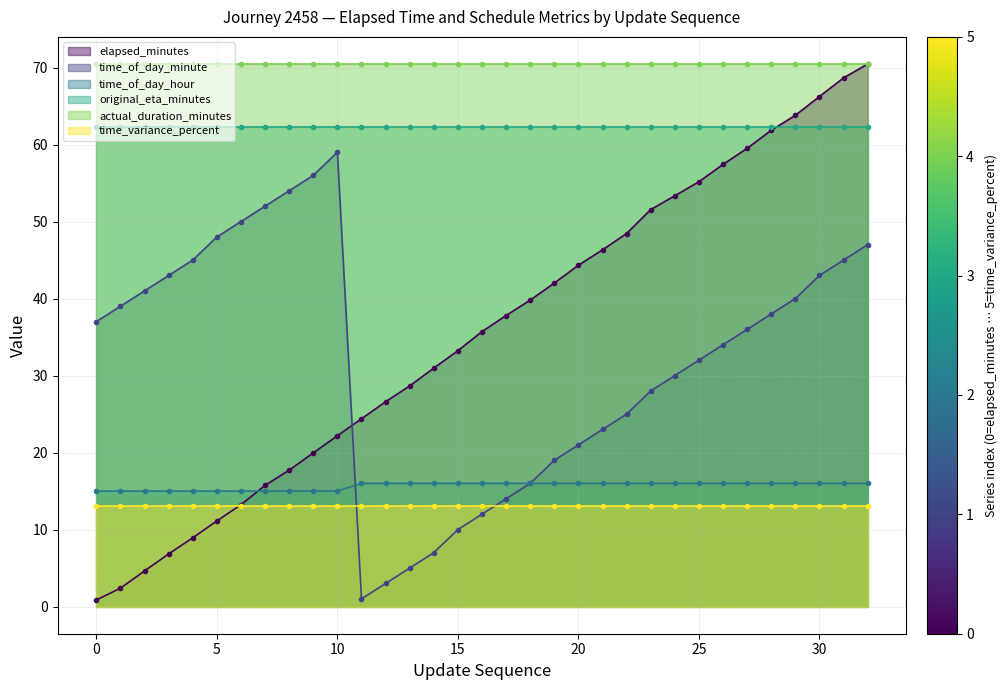

What is the highest value of the time_of_day_hour series?

16.0